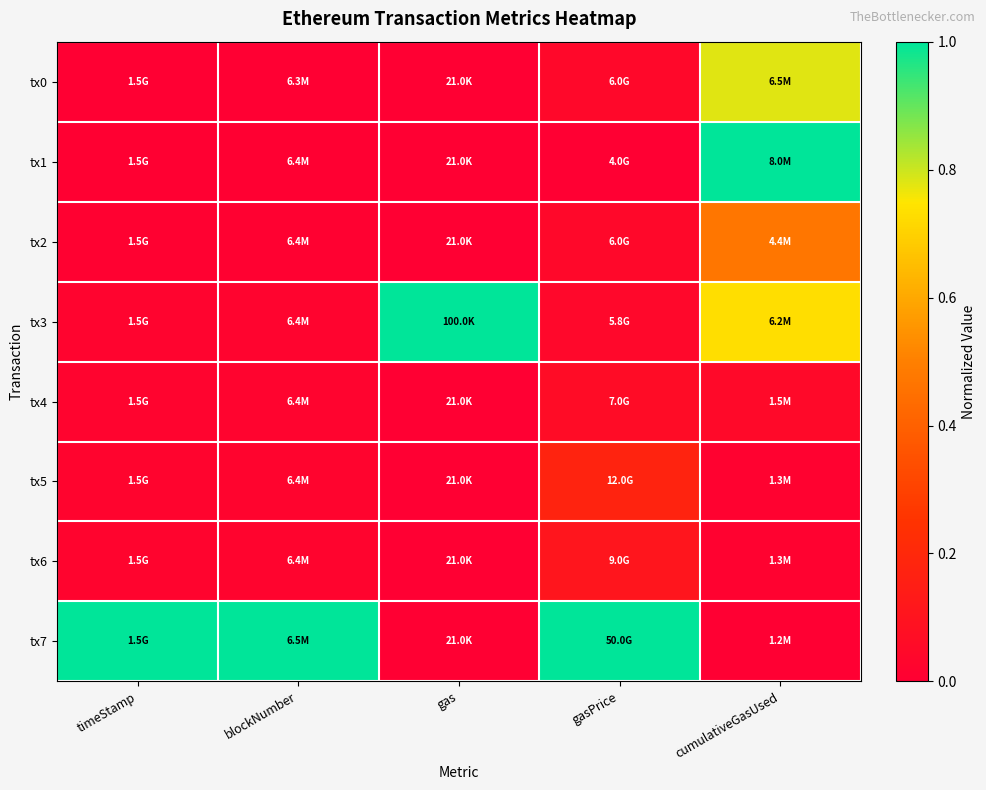

How many data points does each series have?

5